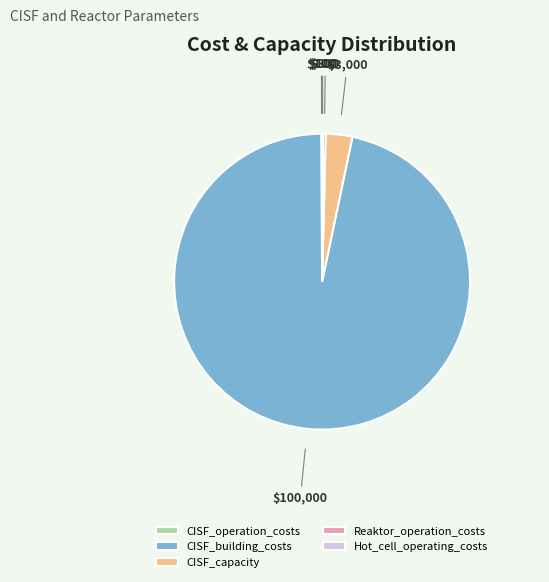

Does any single category account for the majority?

Yes